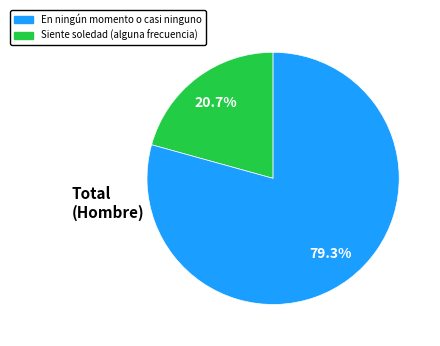

How much of the chart is everything except Siente soledad (alguna frecuencia)?

20.7%